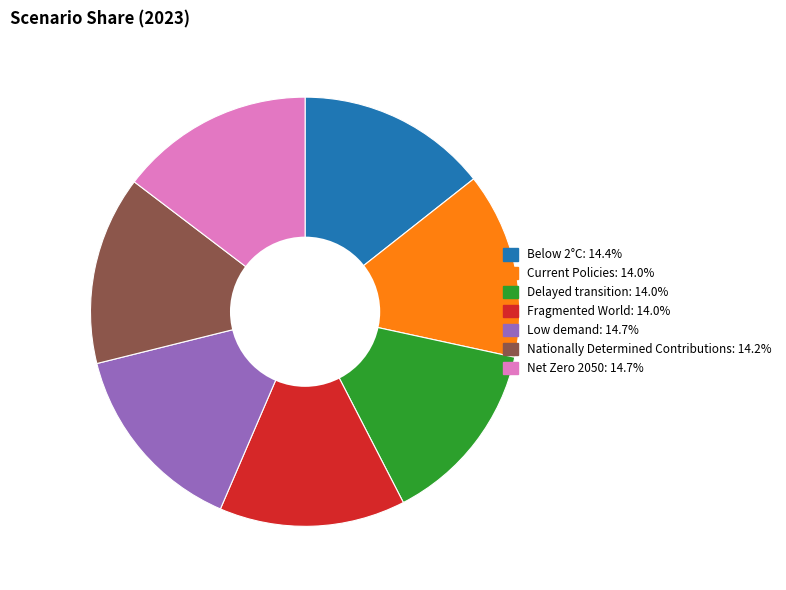

Is Net Zero 2050 the majority of the pie?

No